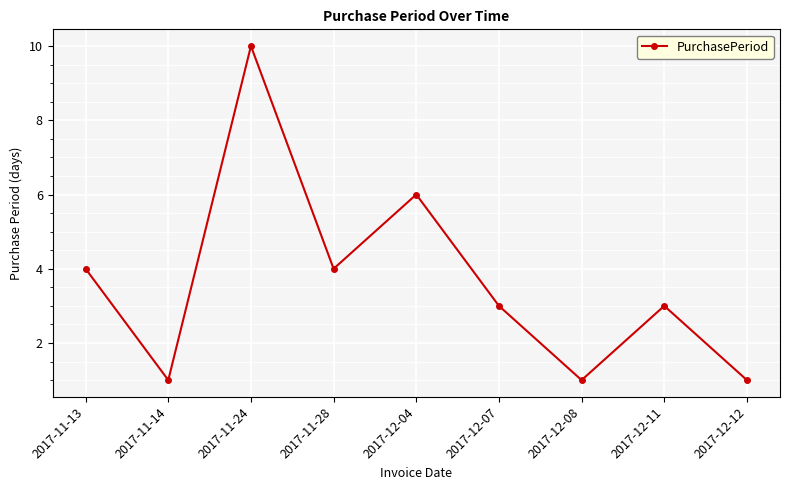

What is the maximum value shown in the chart?

10